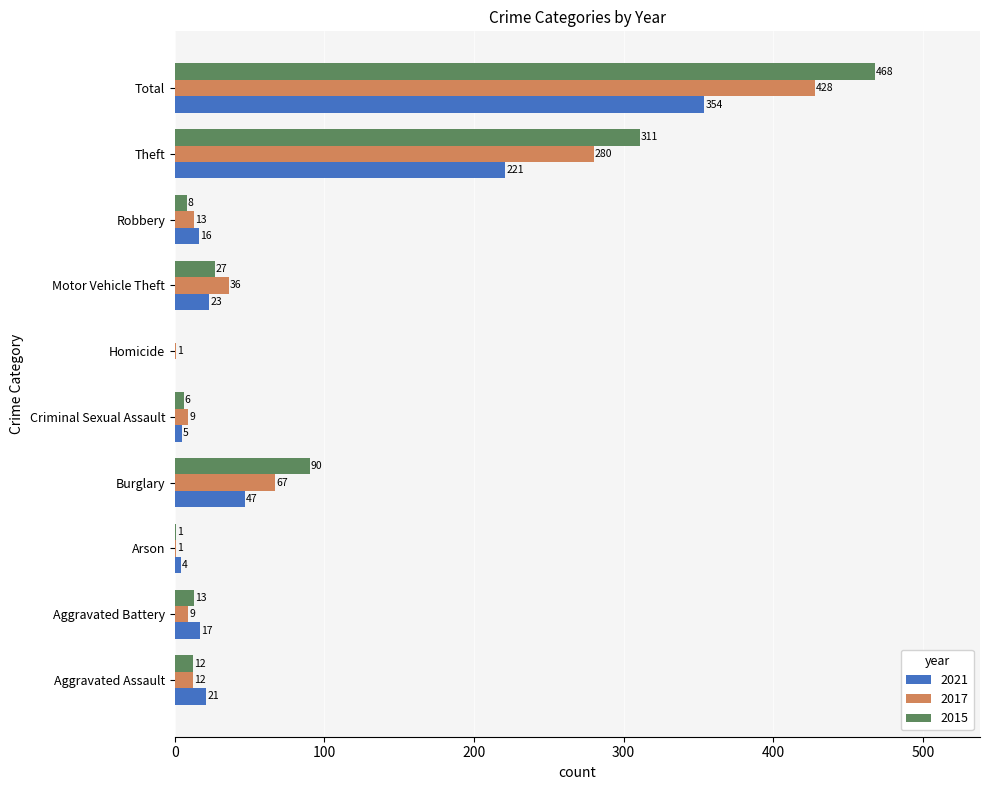

What value does the 2017 series have at Theft, to the nearest 50?

300